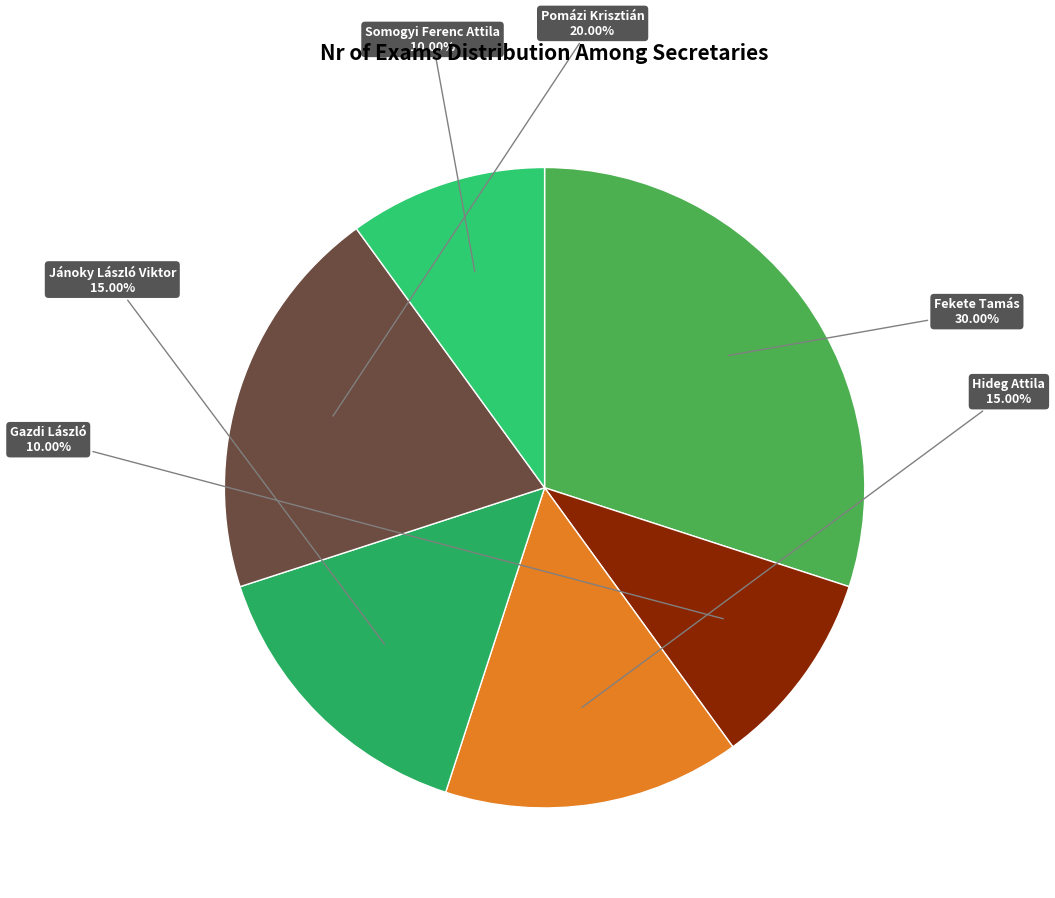

Is the sum of Gazdi László and Jánoky László Viktor greater than half?

No